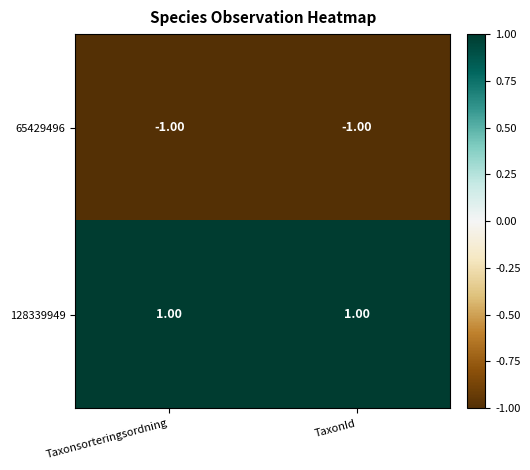

Rank the series by their maximum value, from lowest to highest.

65429496, 128339949